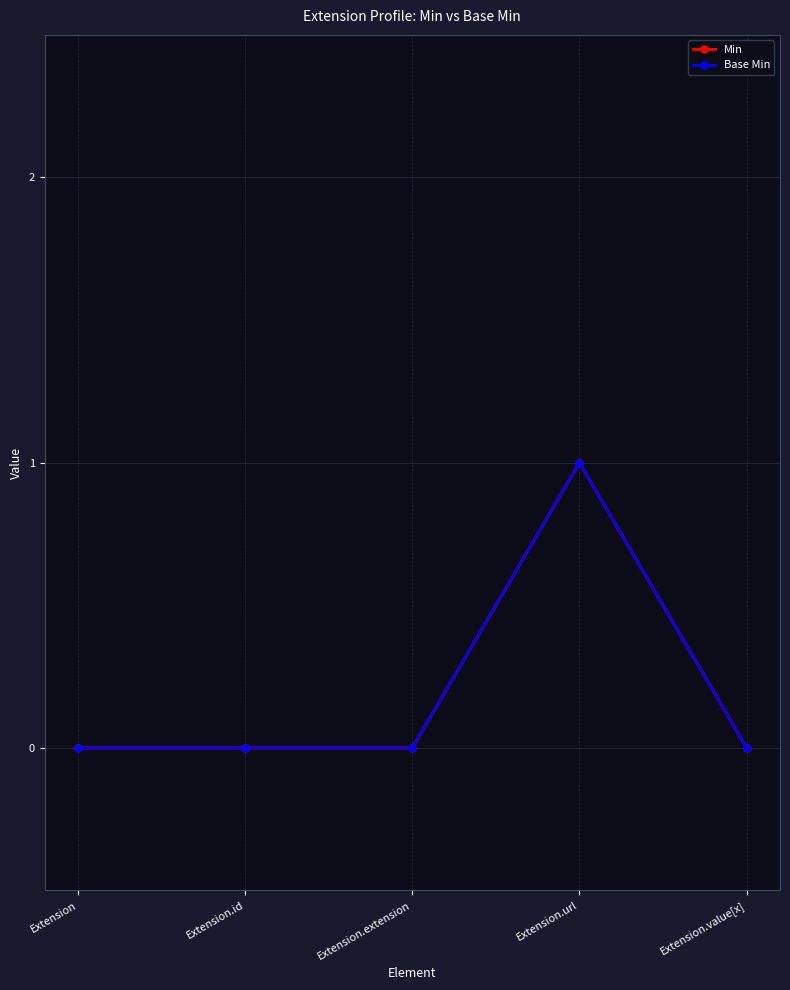

Does the chart have visible grid lines?

Yes